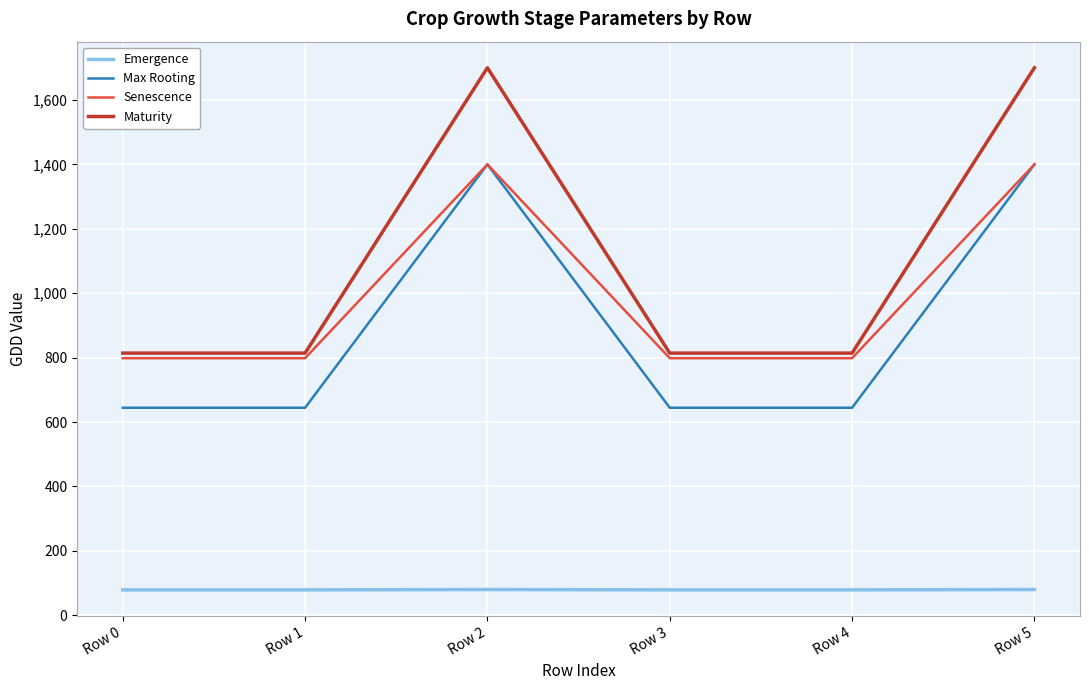

True or false: Maturity and Emergence cross at least once.

False